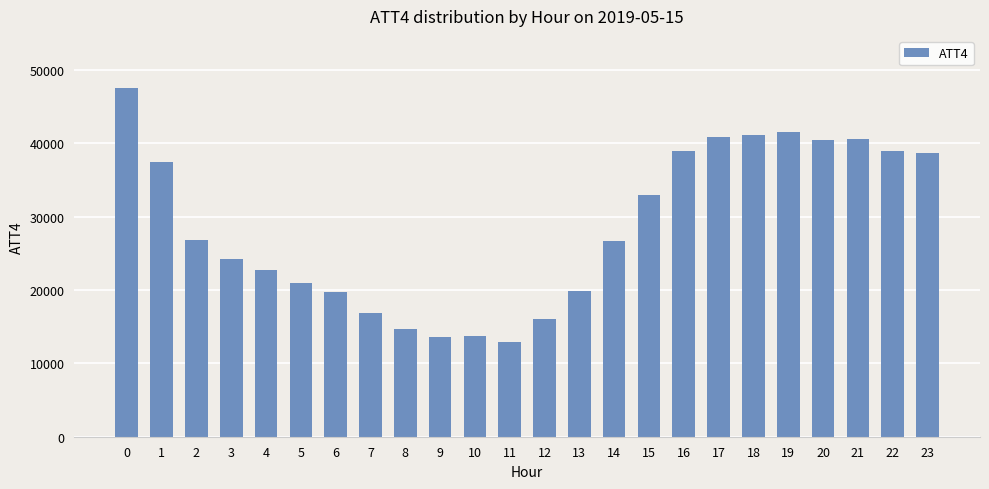

What is the difference between the maximum and minimum values?

34600